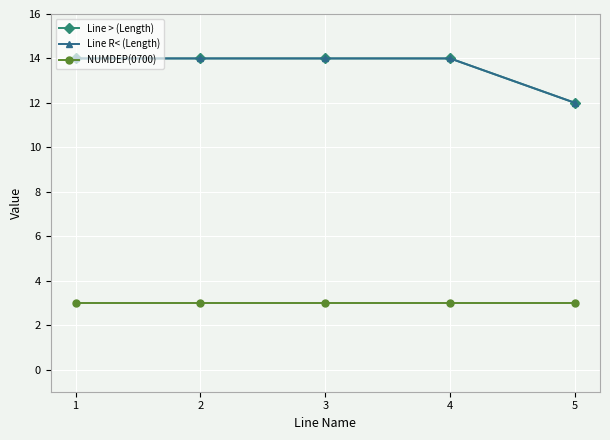

Rank the series by their maximum value, from lowest to highest.

NUMDEP(0700), Line > (Length), Line R< (Length)